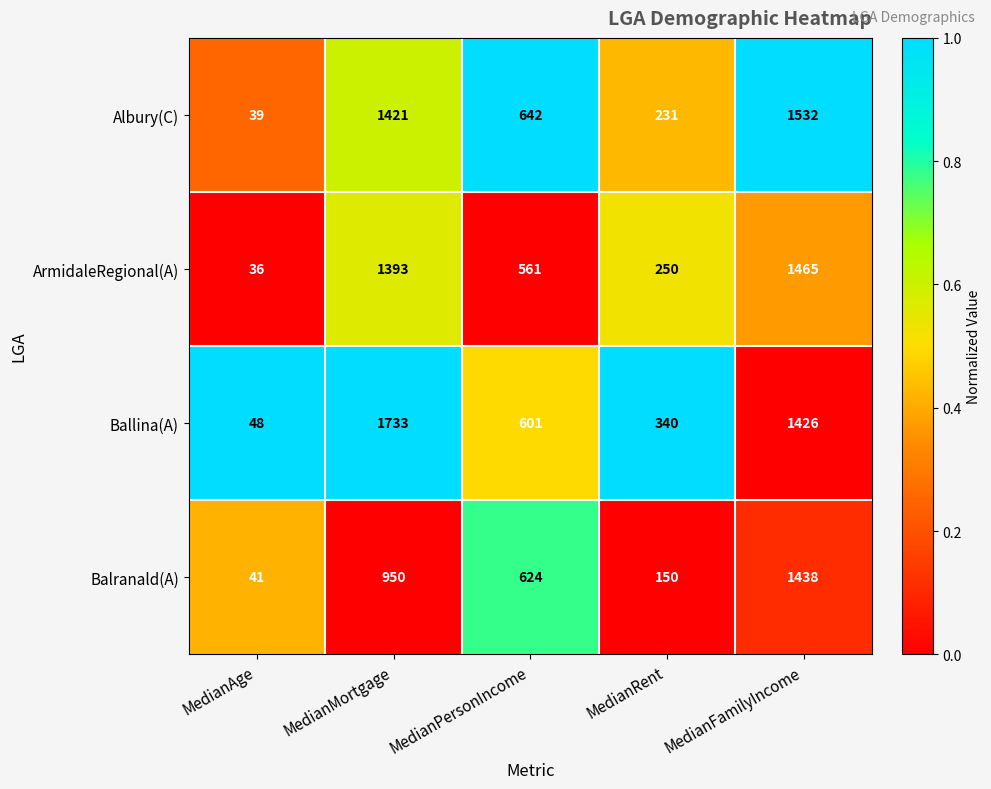

At which category does the chart reach its minimum across all series?

MedianAge